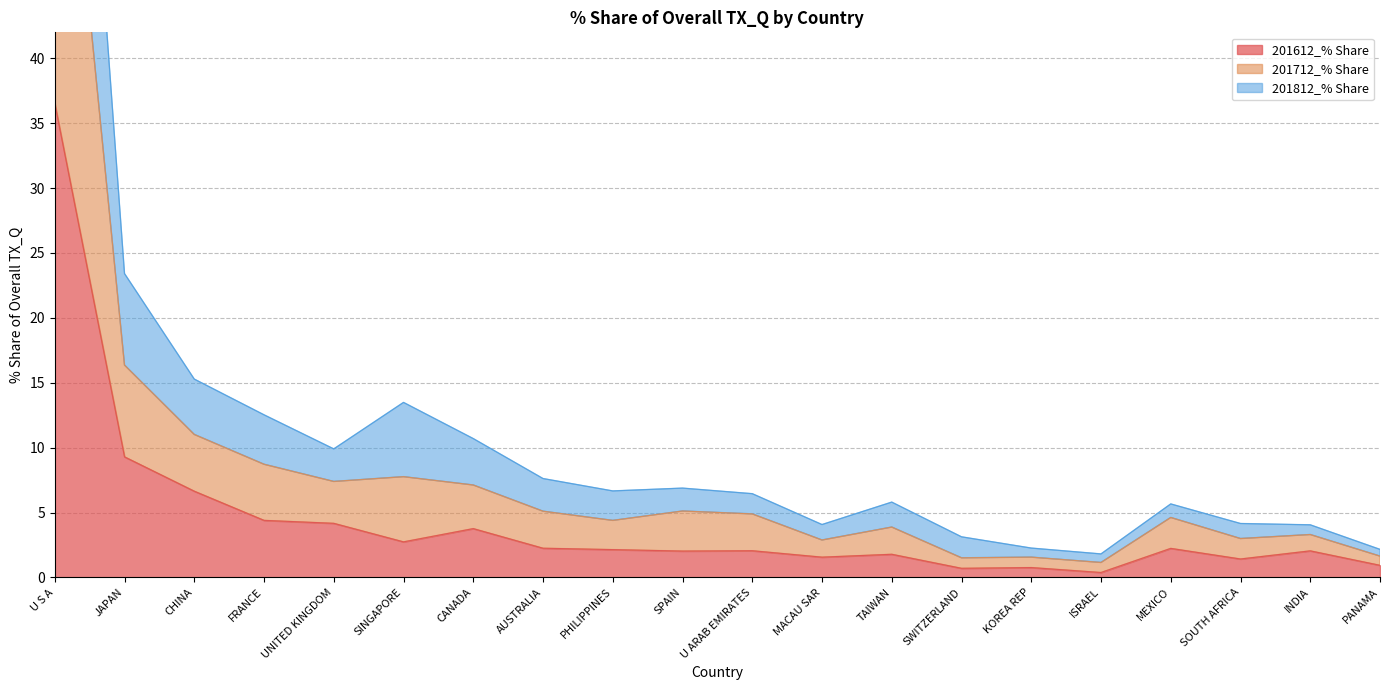

The value of 201612_% Share at UNITED KINGDOM is 6.1. True or false?

False